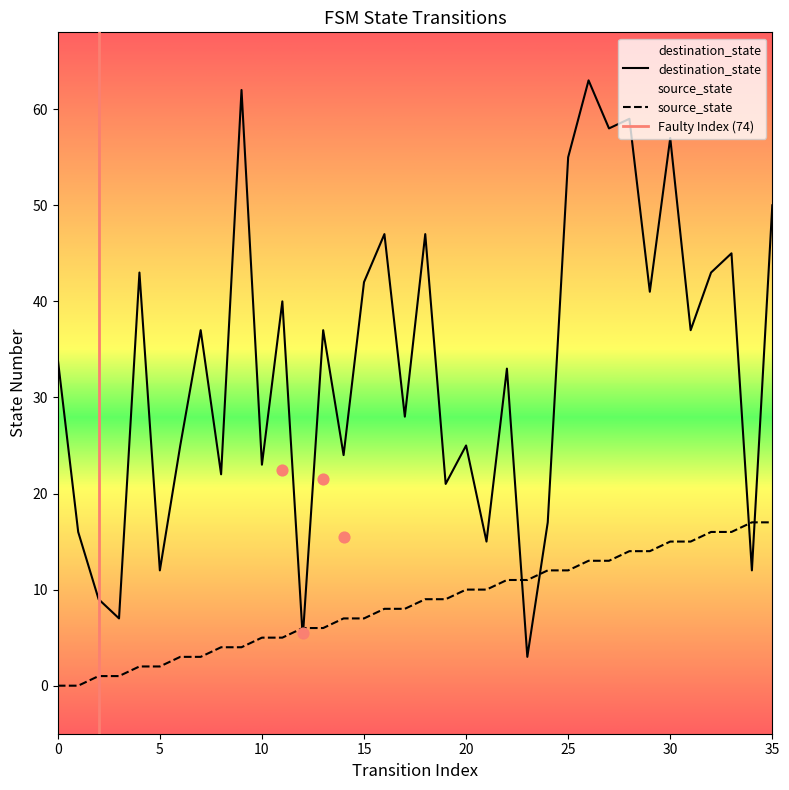

Which series reaches the minimum Y coordinate?

source_state